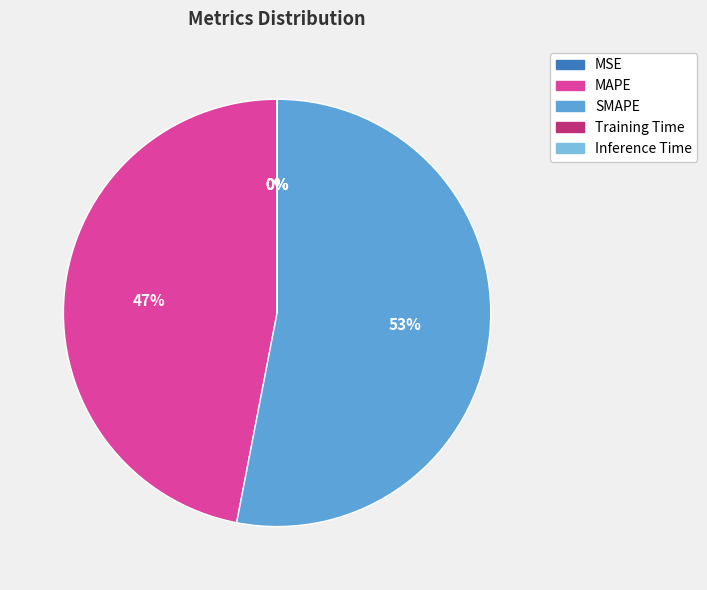

To the nearest percent, what is the average slice percentage?

20%